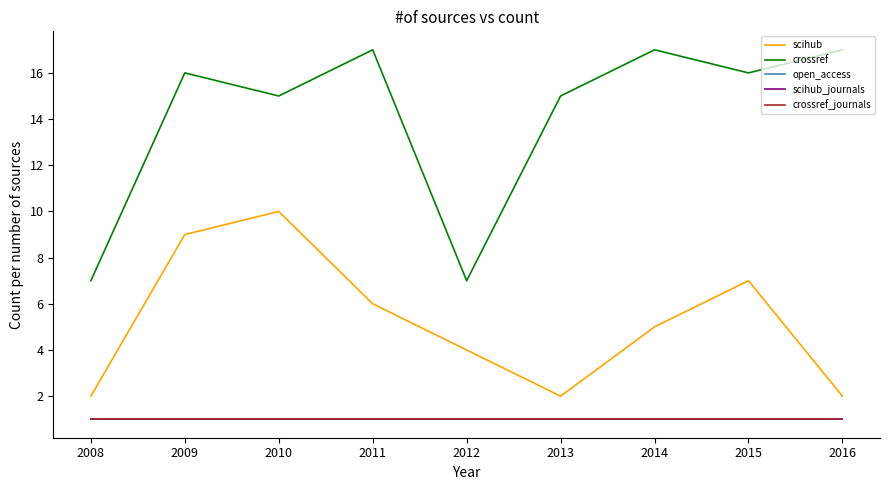

Is this an area chart (filled region under the line)?

No